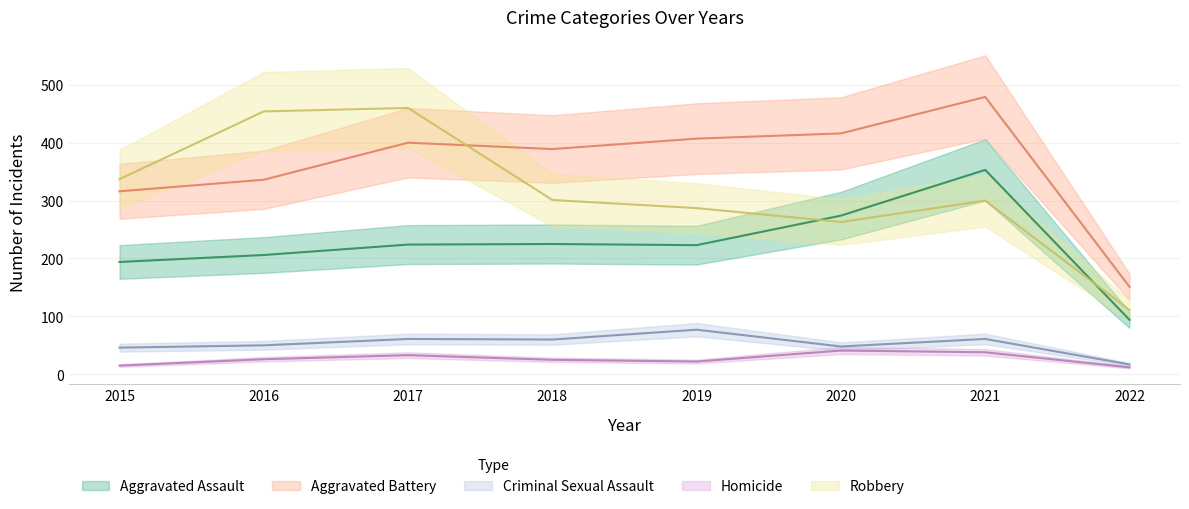

What is the difference between the Criminal Sexual Assault values at 2021 and 2020?

13